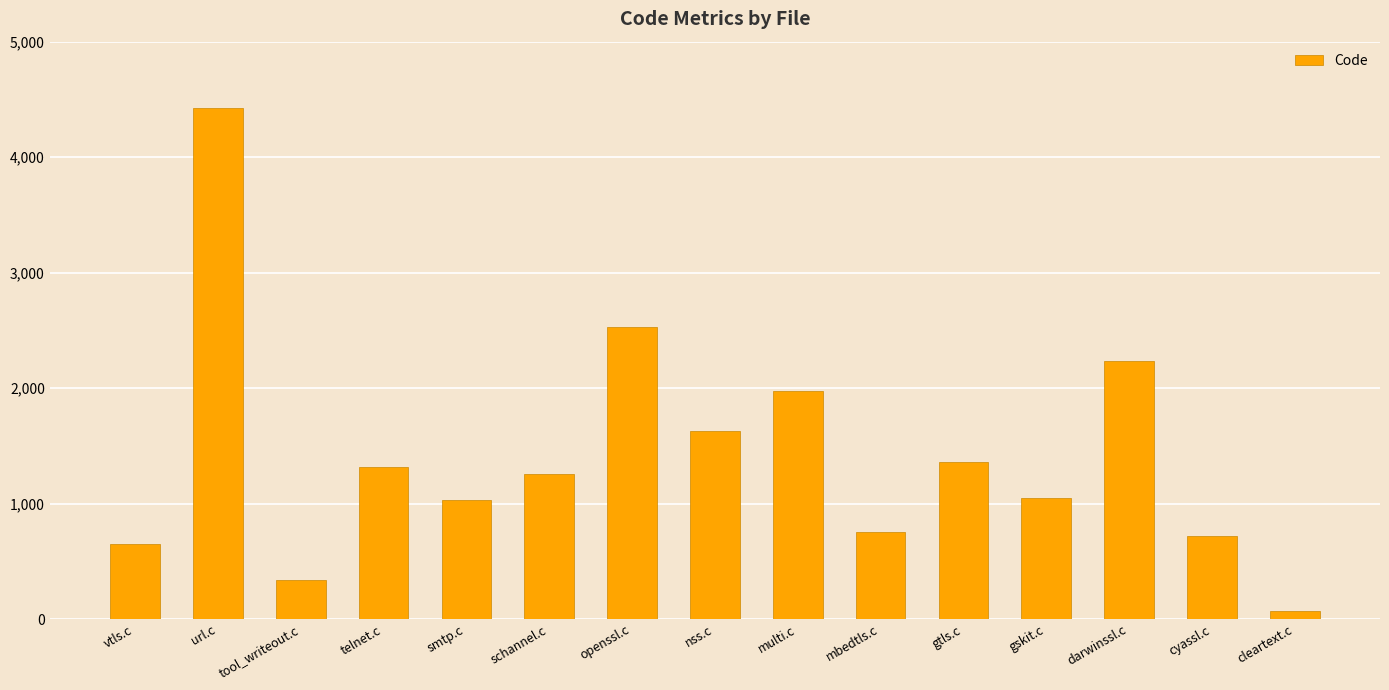

What is the difference between the maximum and minimum values?

4360